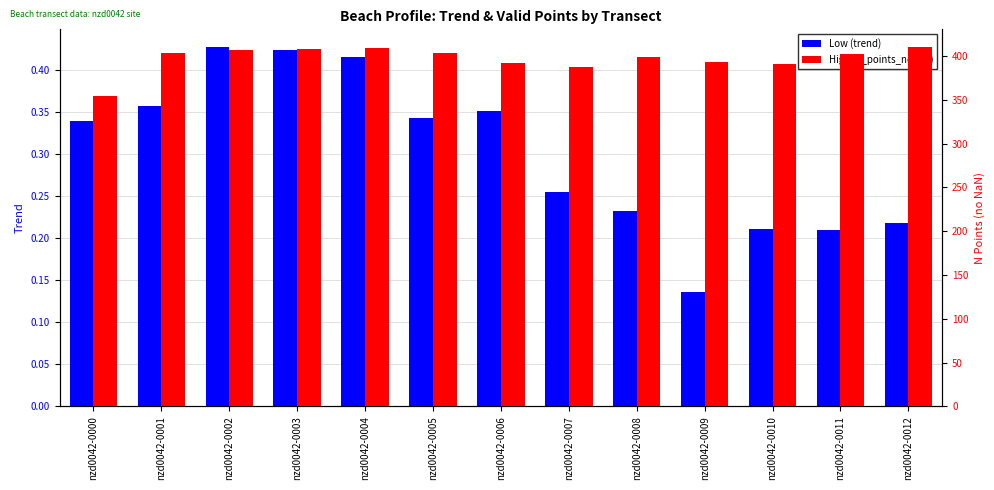

How many data points in High (n_points_nonan) are less than 402?

6